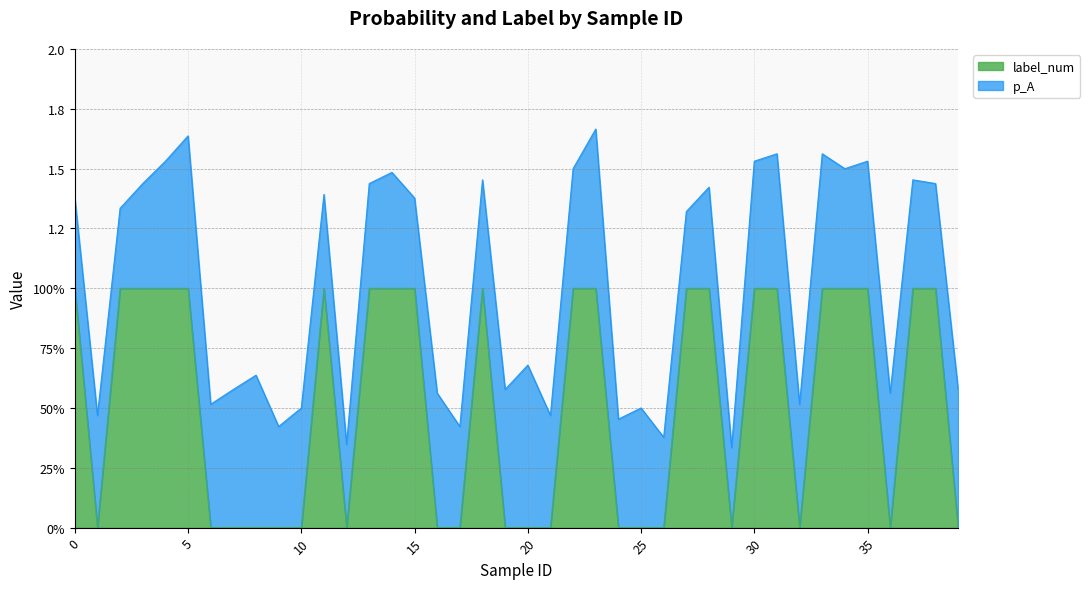

Where is the first local minimum?

1